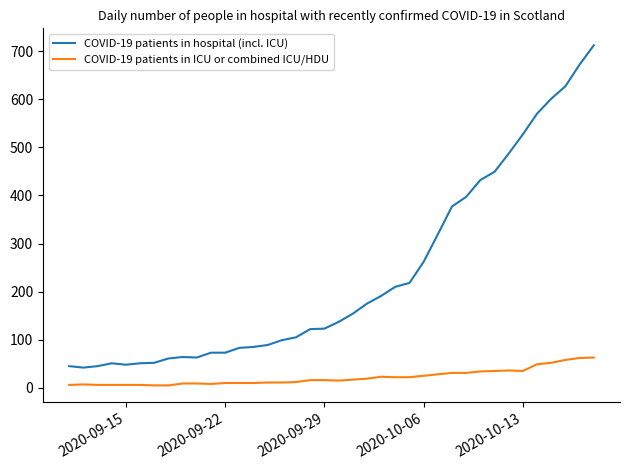

What are all the series names shown in the legend?

COVID-19 patients in hospital (incl. ICU), COVID-19 patients in ICU or combined ICU/HDU